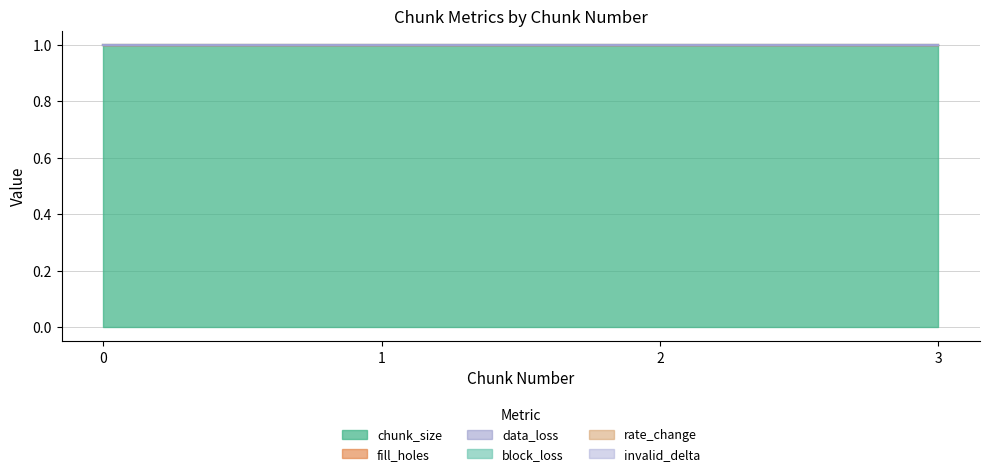

How many lines are shown in the chart?

6